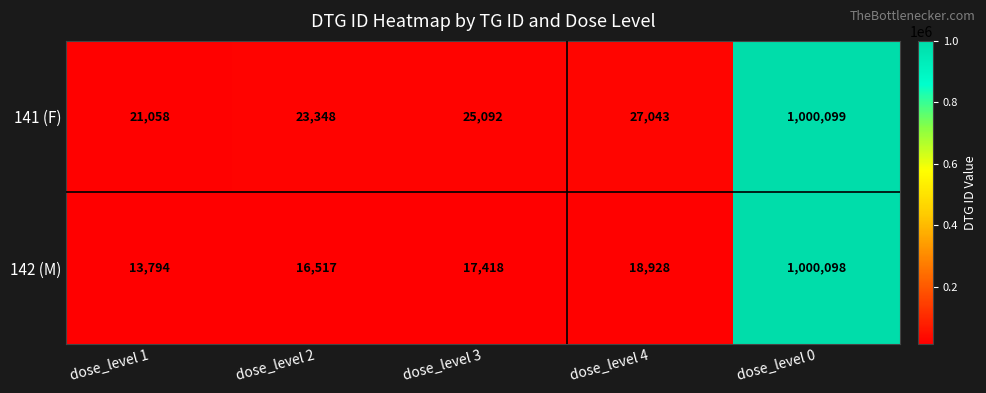

List the series in order of their peak value, highest first.

141 (F), 142 (M)